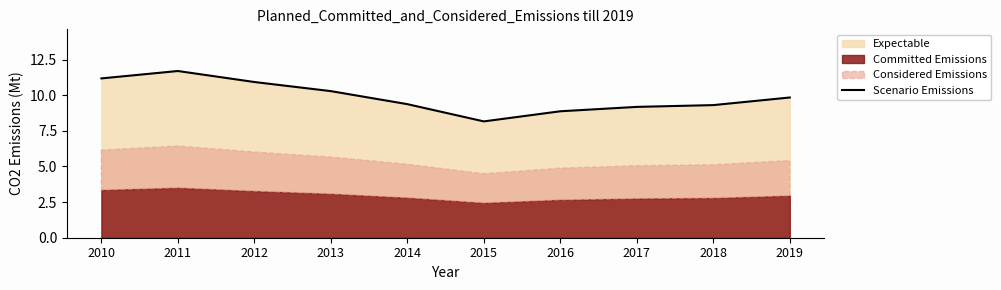

Is it true that the value at 2017 is 9.2?

True